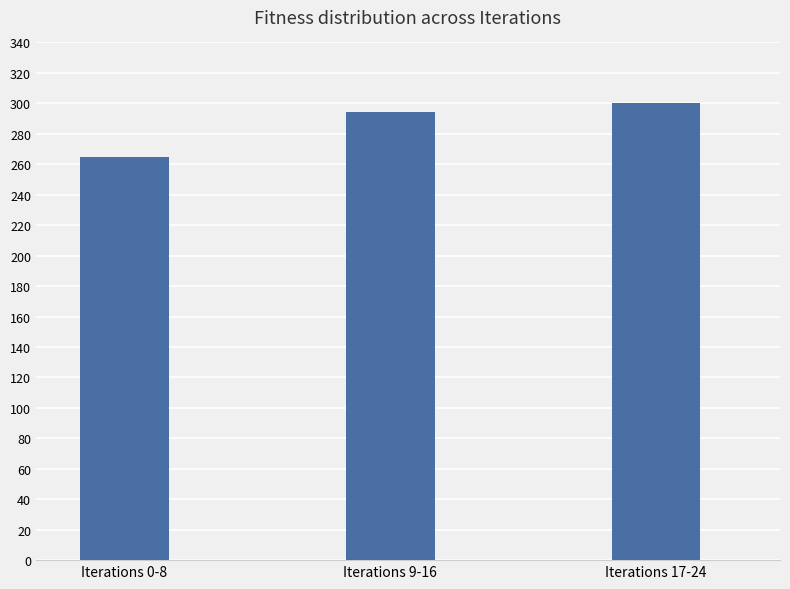

Count the values in the range 265 to 300.

3